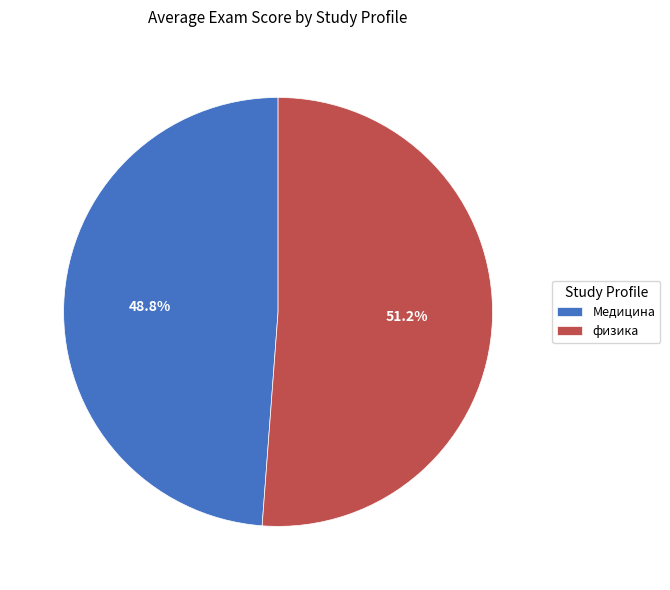

What is the ratio of the value at Медицина to the value at физика?

1.0